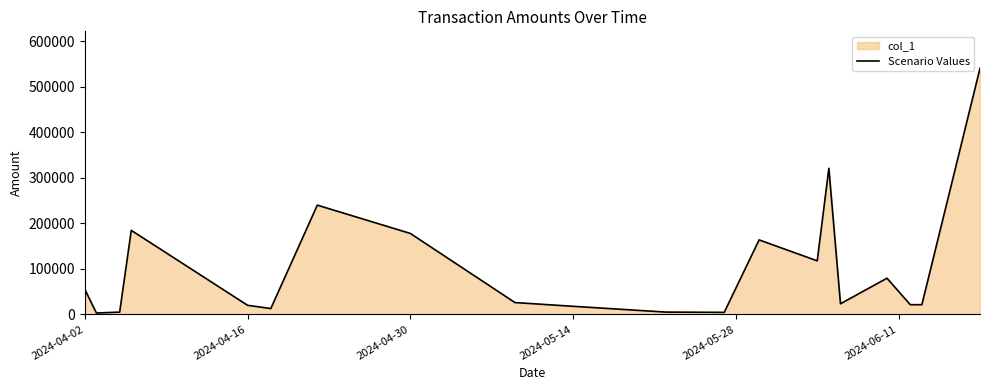

What is the greatest value displayed?

541000.0